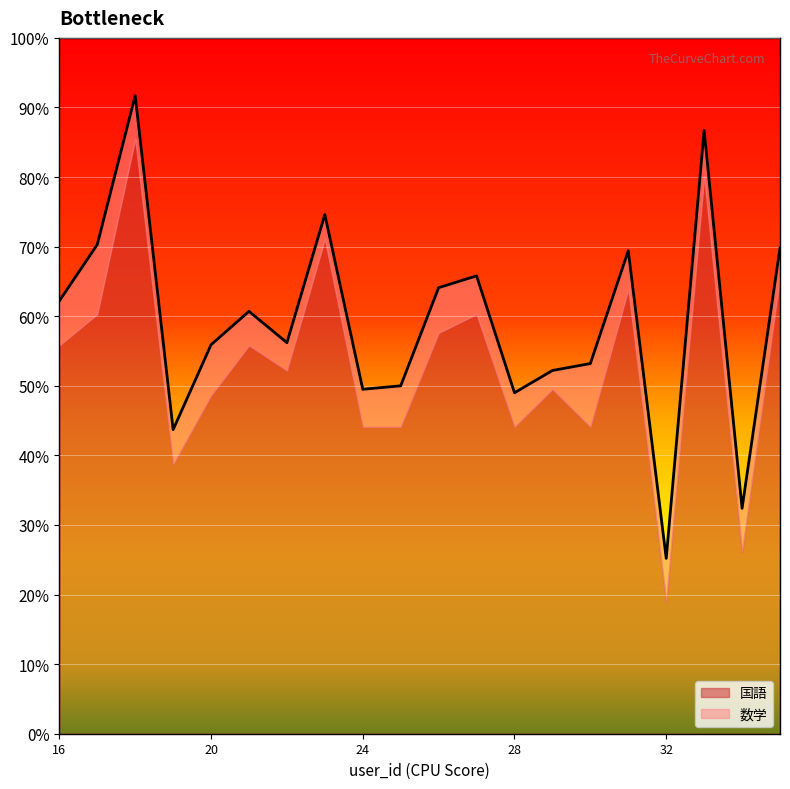

What is the maximum value shown in the chart?

91.7